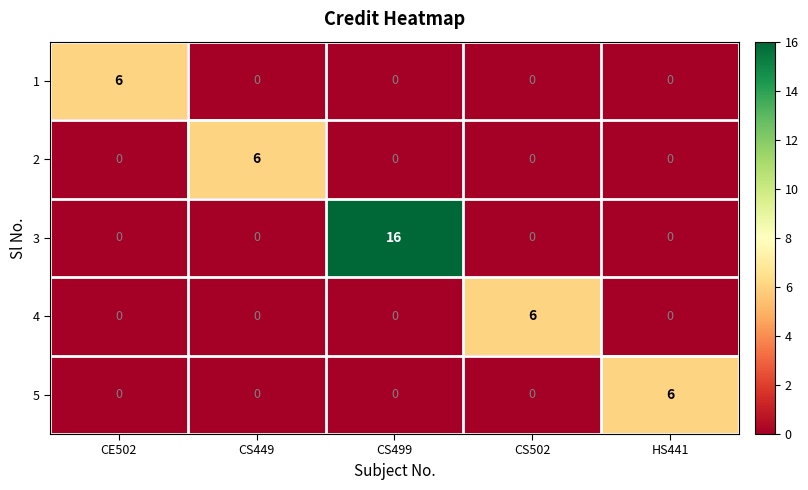

What is the average value of the 3 series?

3